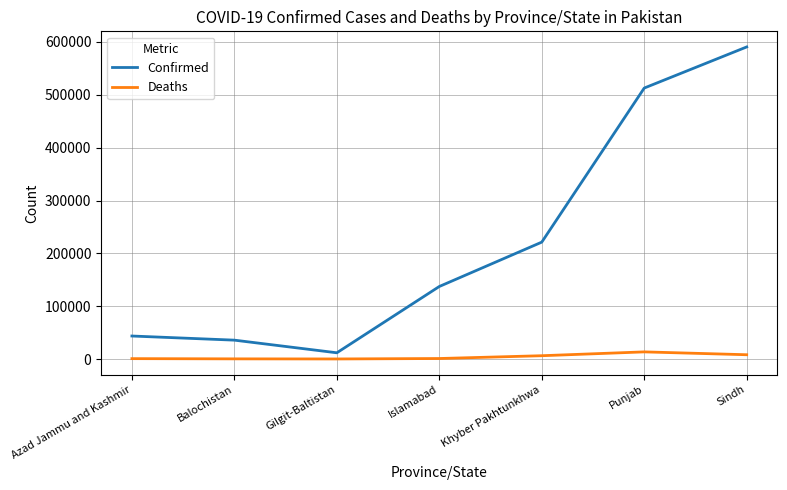

How many categories are shown in the chart?

7